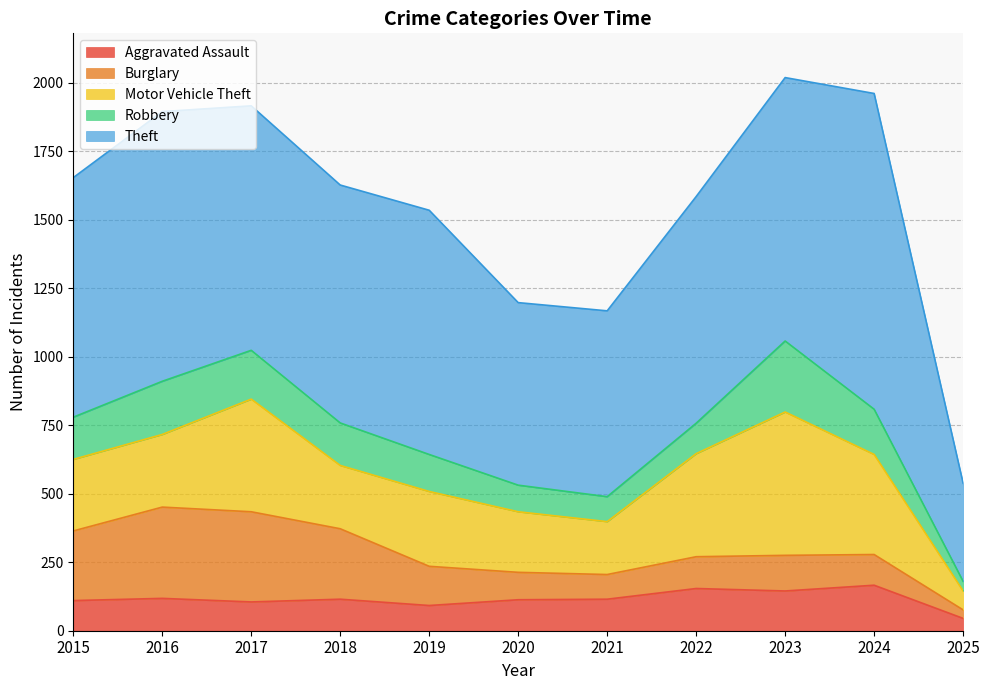

True or false: Theft and Robbery cross at least once.

False